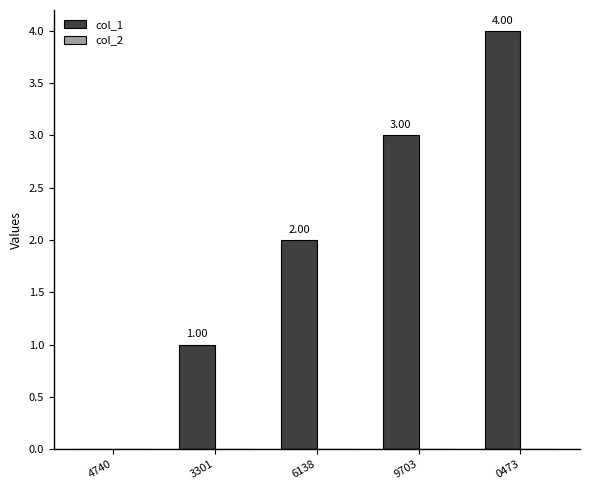

How many categories are shown in the chart?

5